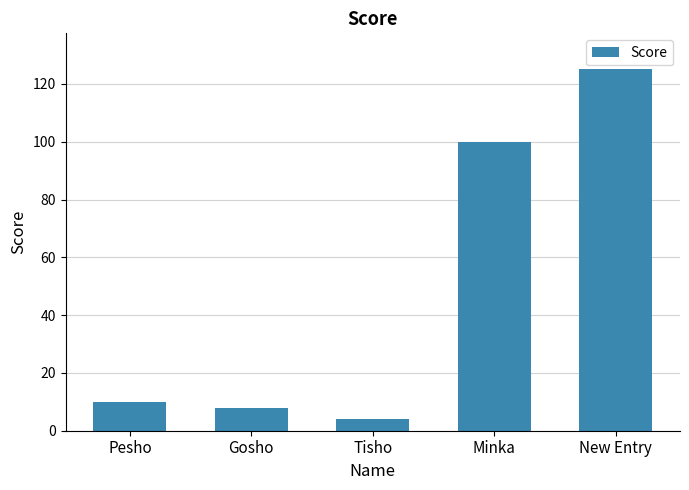

What is the difference between the maximum and minimum values?

121